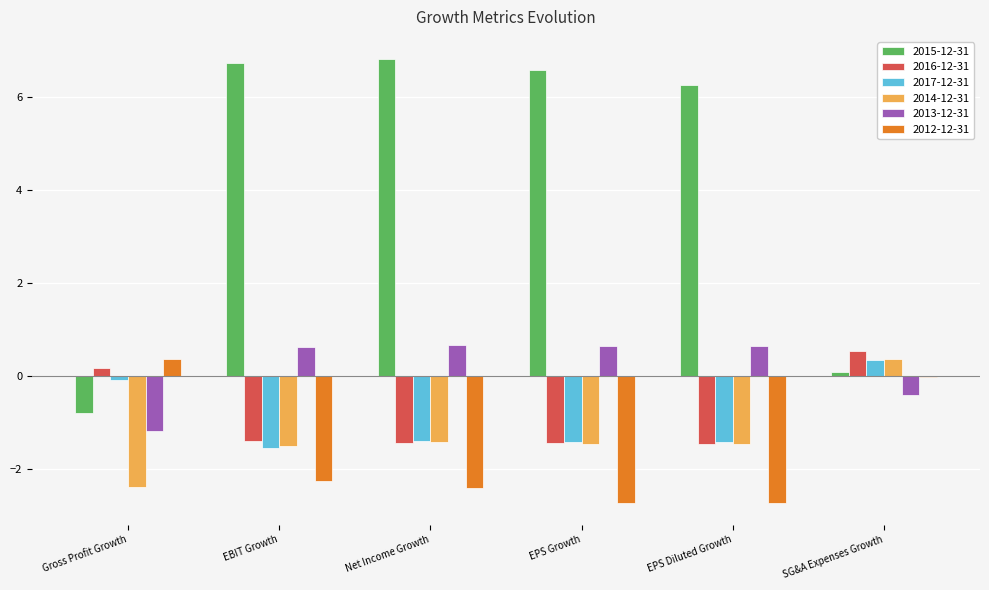

Which category has the highest value in the 2014-12-31 series?

SG&A Expenses Growth